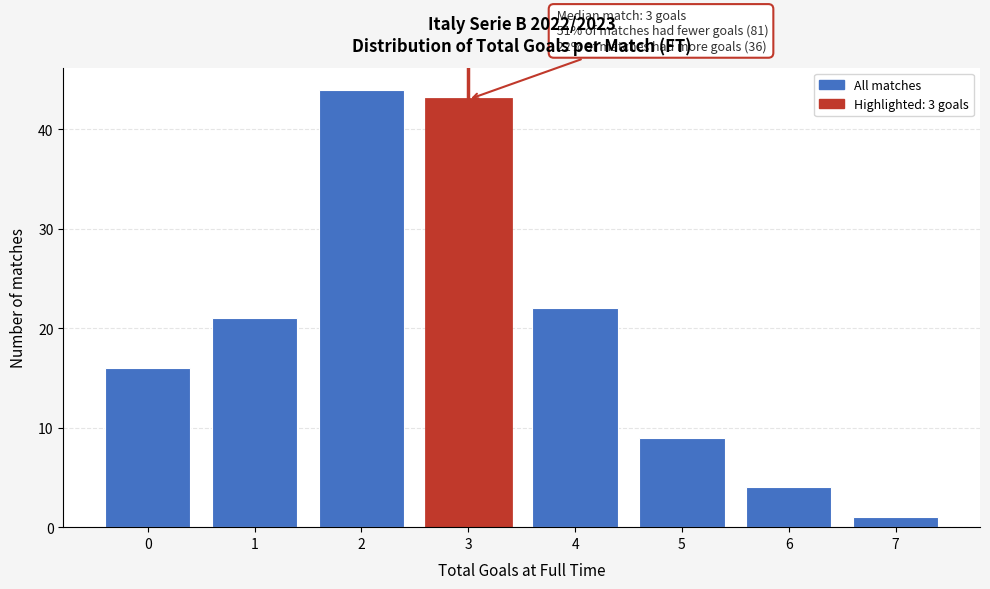

Reading right to left, extract all data points from this chart.

1	4	9	22	43	44	21	16